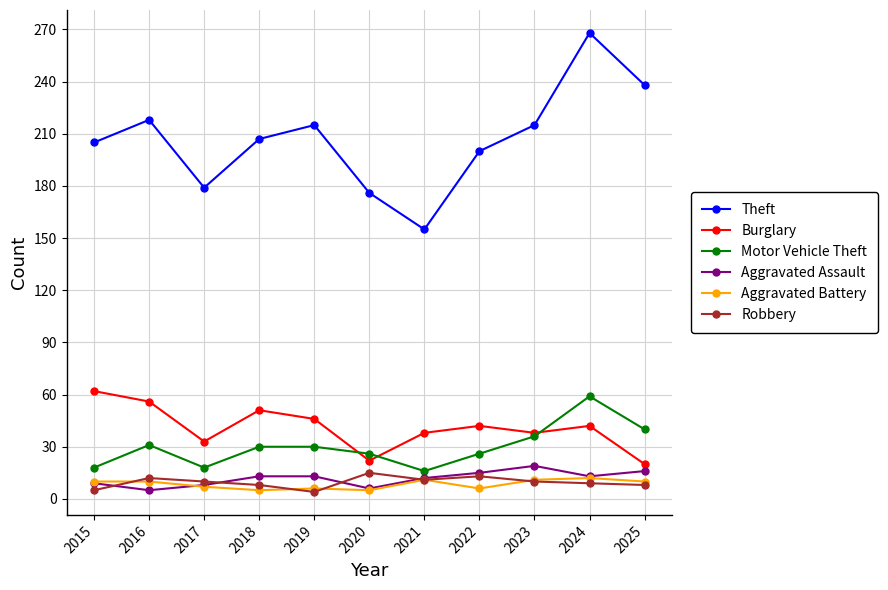

At which category is the sum across all series the highest?

2024